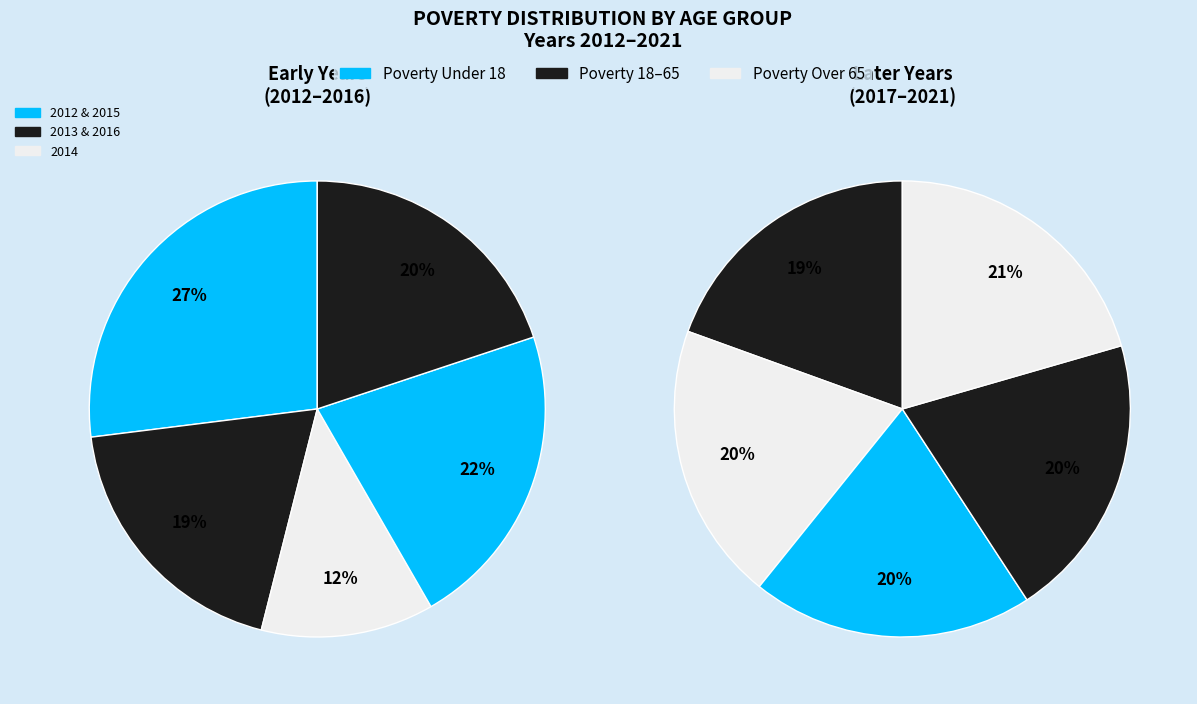

Which series has the widest spread of values?

Poverty_Over65